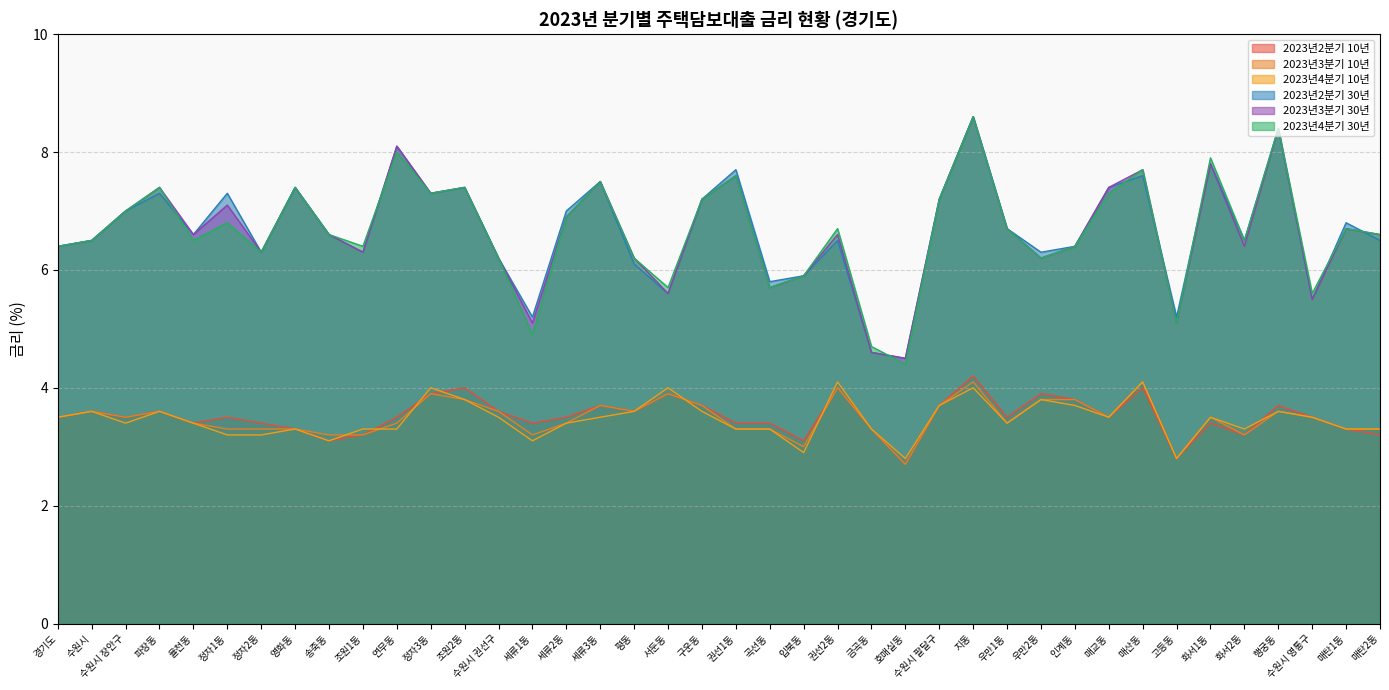

Between 세류1동 and 파장동, which is larger?

파장동